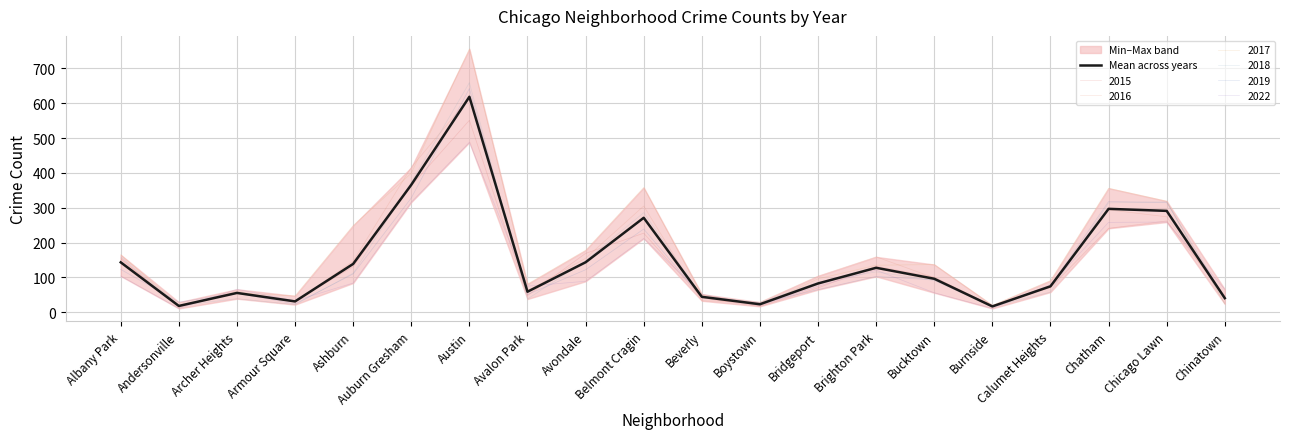

How many interior local valleys (lower than both neighbors) does the data have?

5